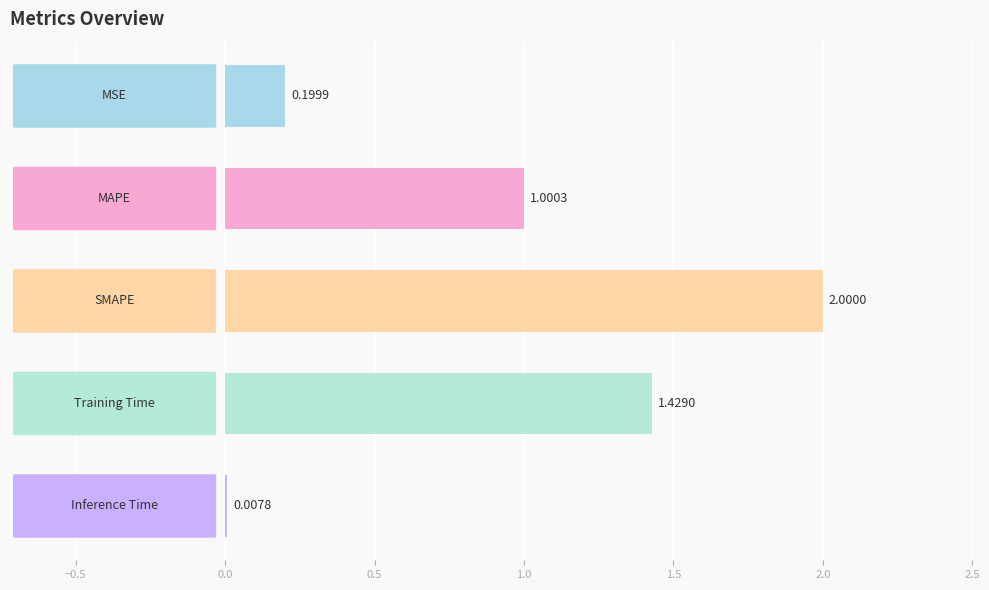

What is the sum of all values?

4.6